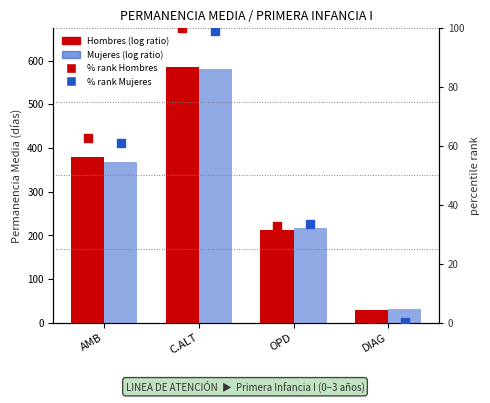

What is the total value across all series at C.ALT?

1366.4